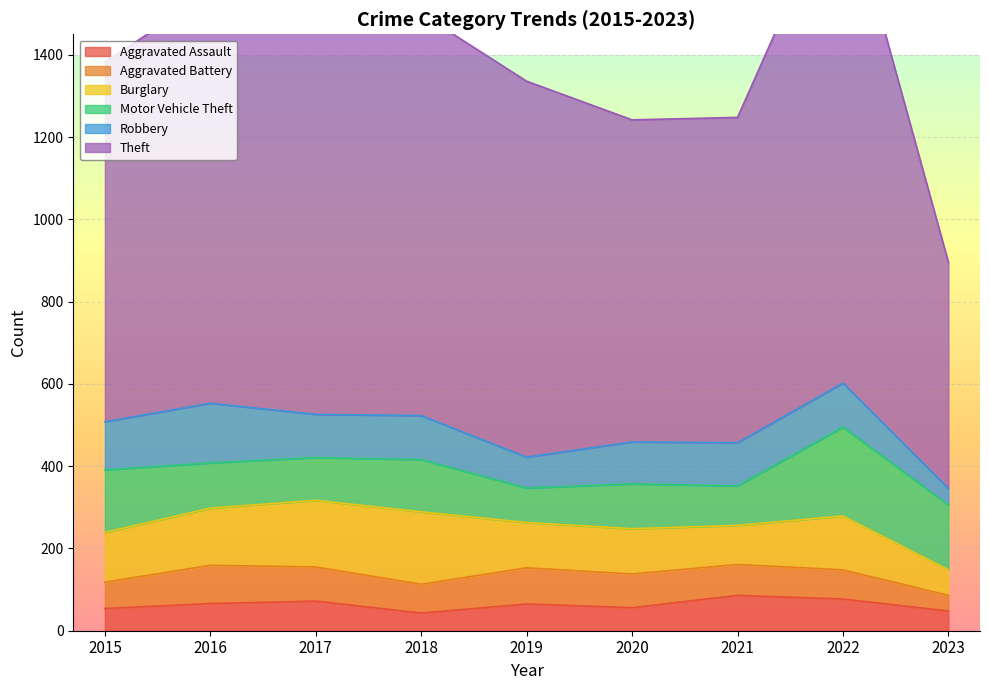

What is the sum of the Aggravated Battery values at 2020 and 2022?

153